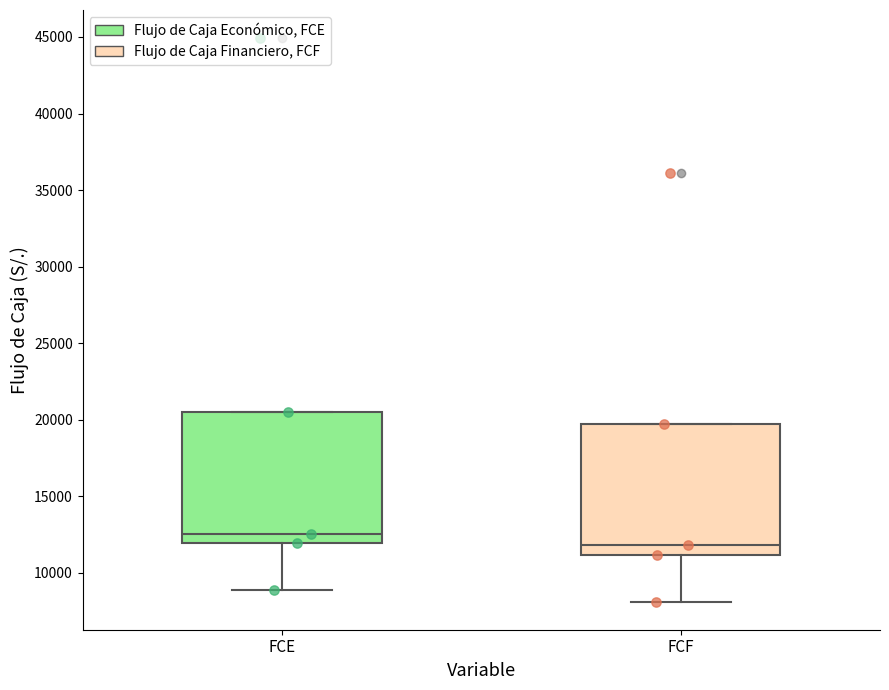

Which box's median line is the highest?

FCE